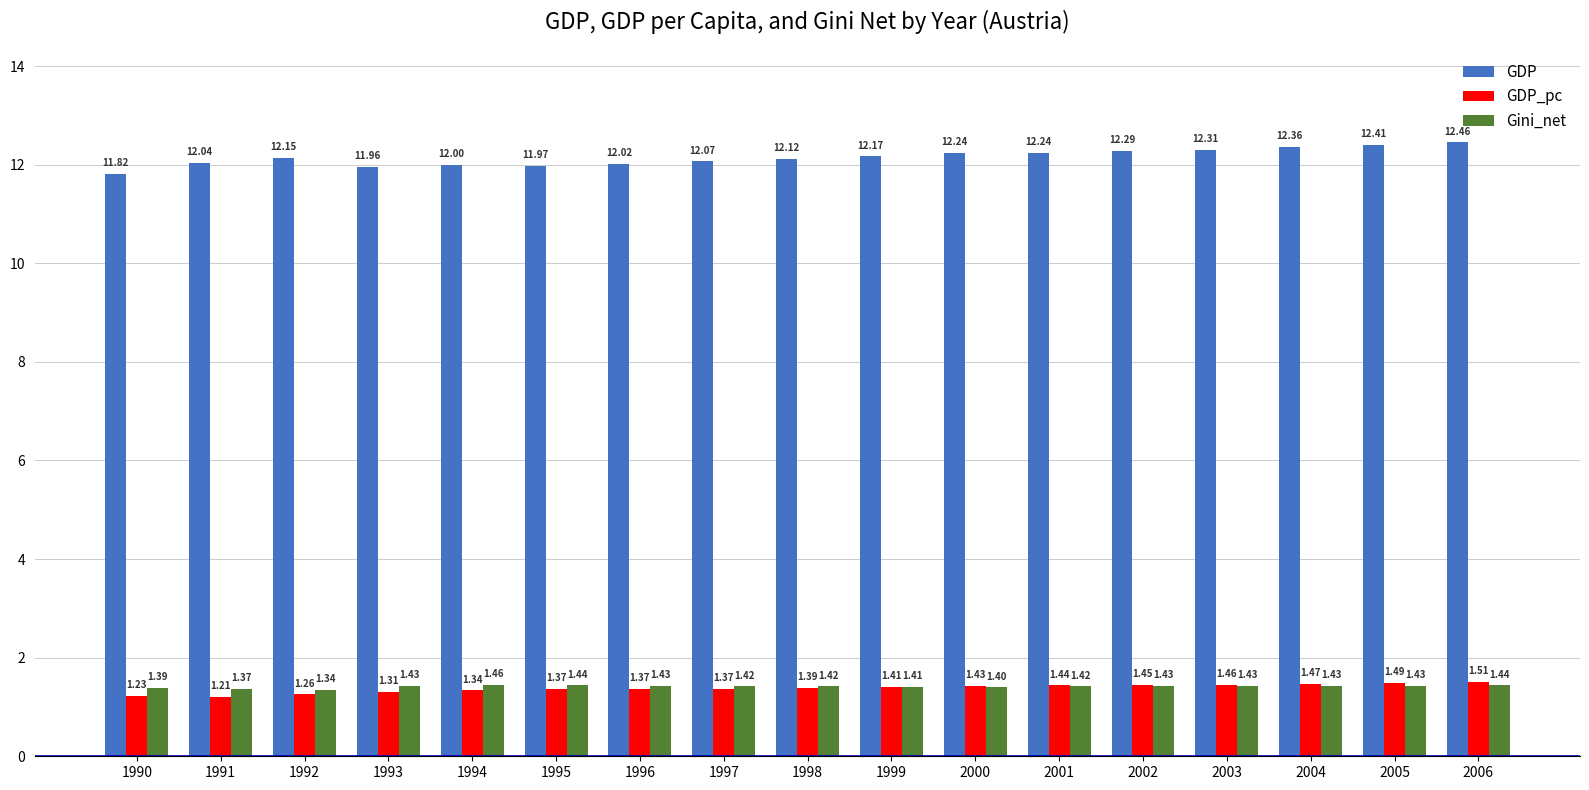

What is the value of the GDP bar at the 3rd from the left?

12.1